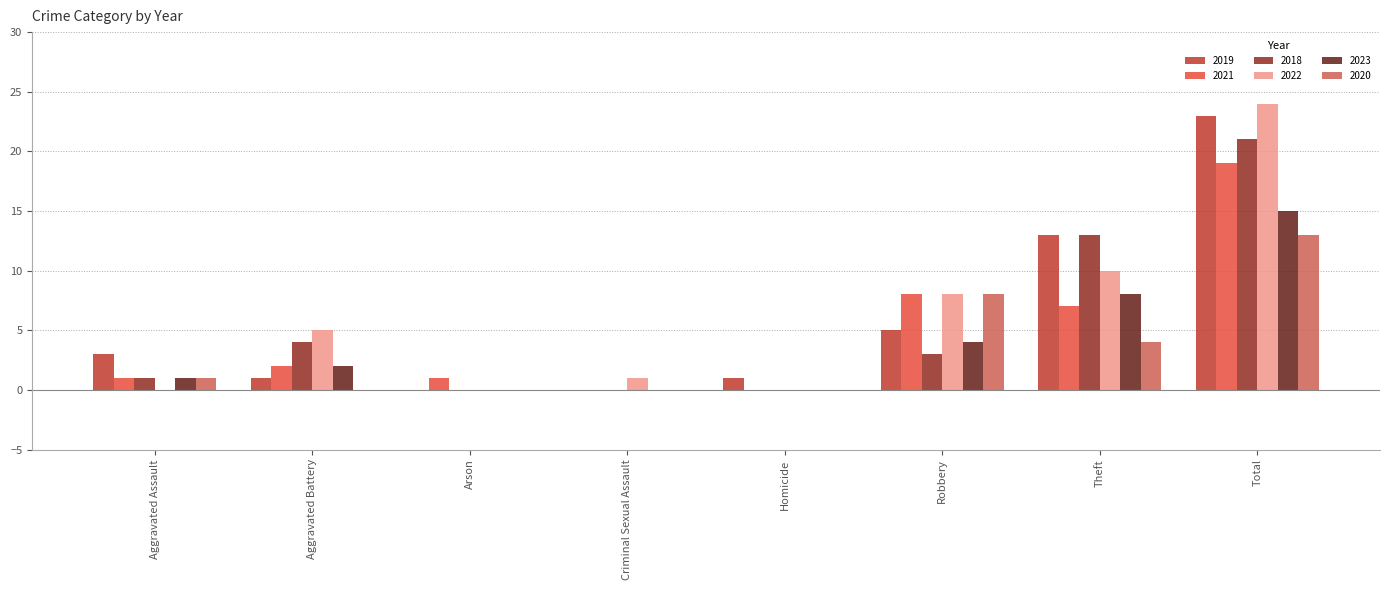

What is the spread (max minus min) of values at Total?

11